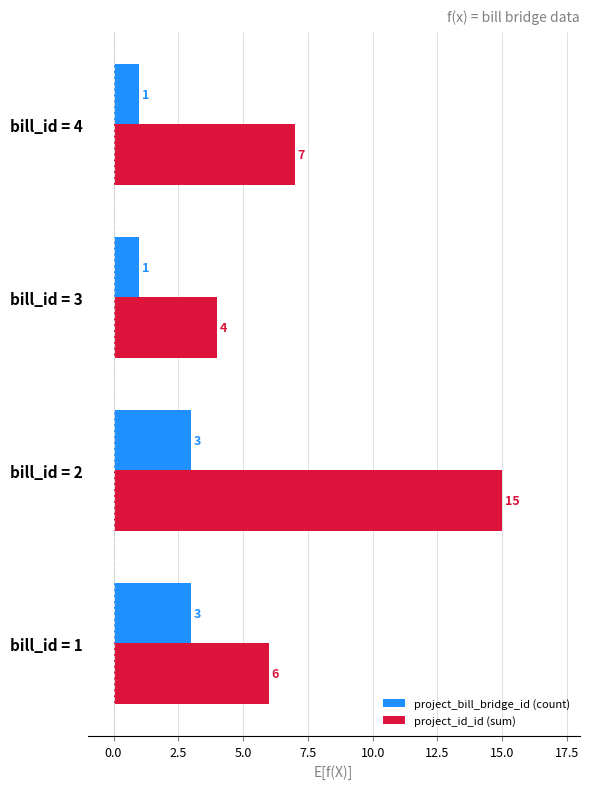

The project_bill_bridge_id (count) series shows 1 at bill_id = 3. True or false?

True